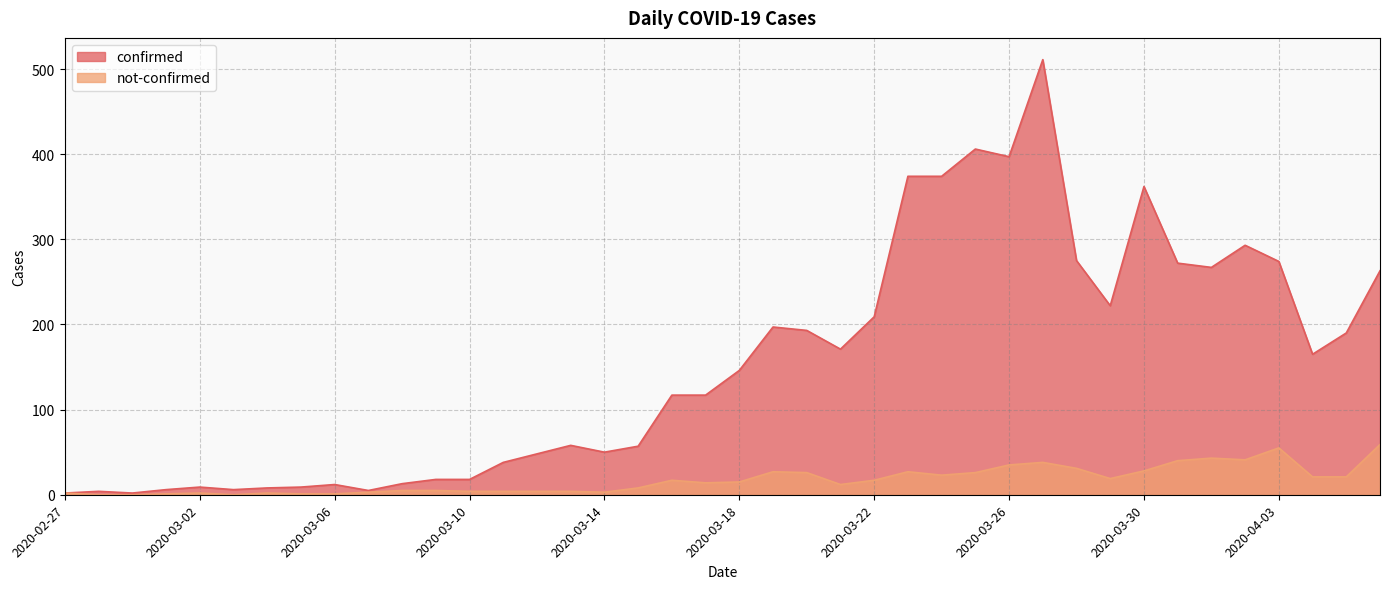

Is it true that confirmed equals 50 at 2020-03-14?

True